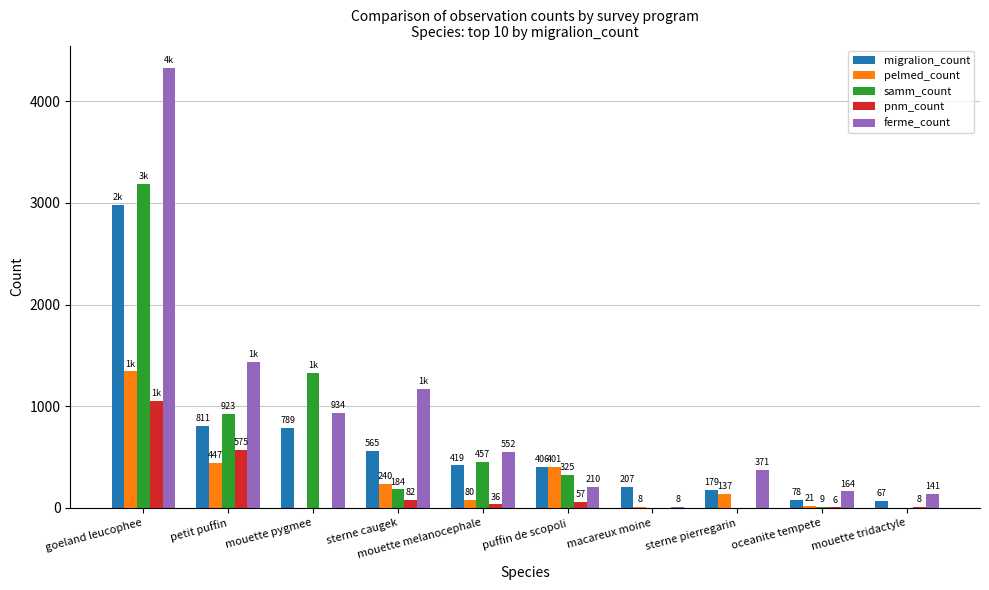

How many distinct data groups are displayed?

5